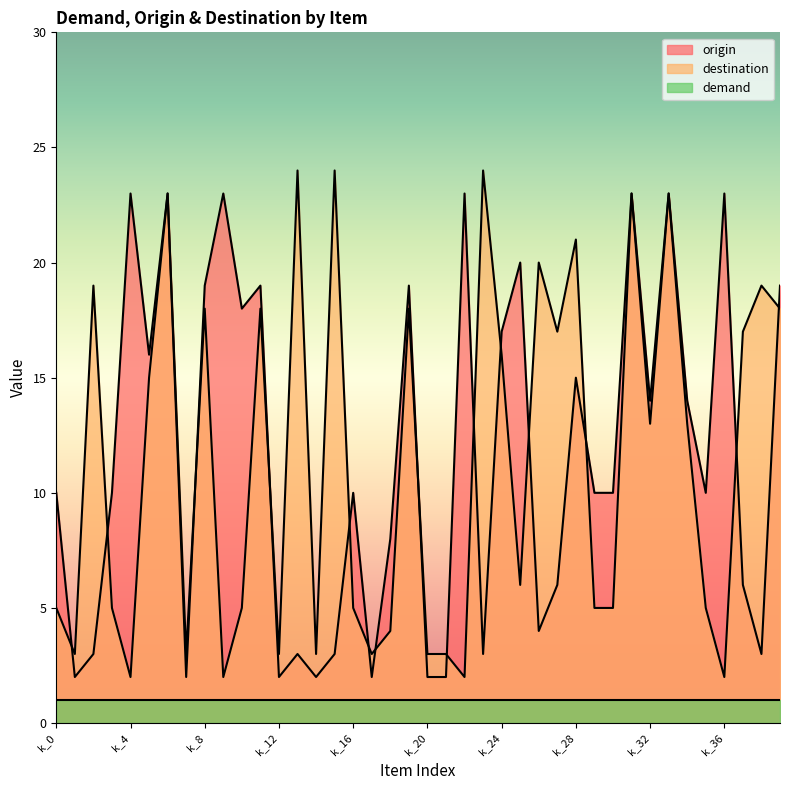

Is it true that destination equals 14 at k_15?

False